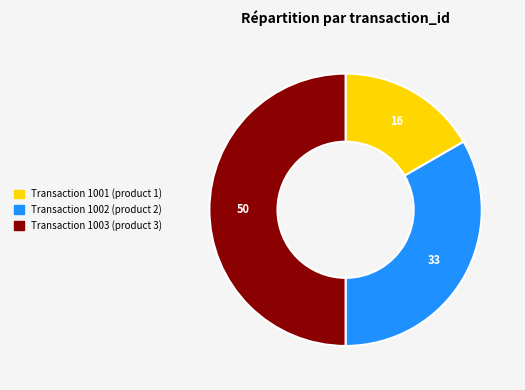

Which slice is the smallest?

1001